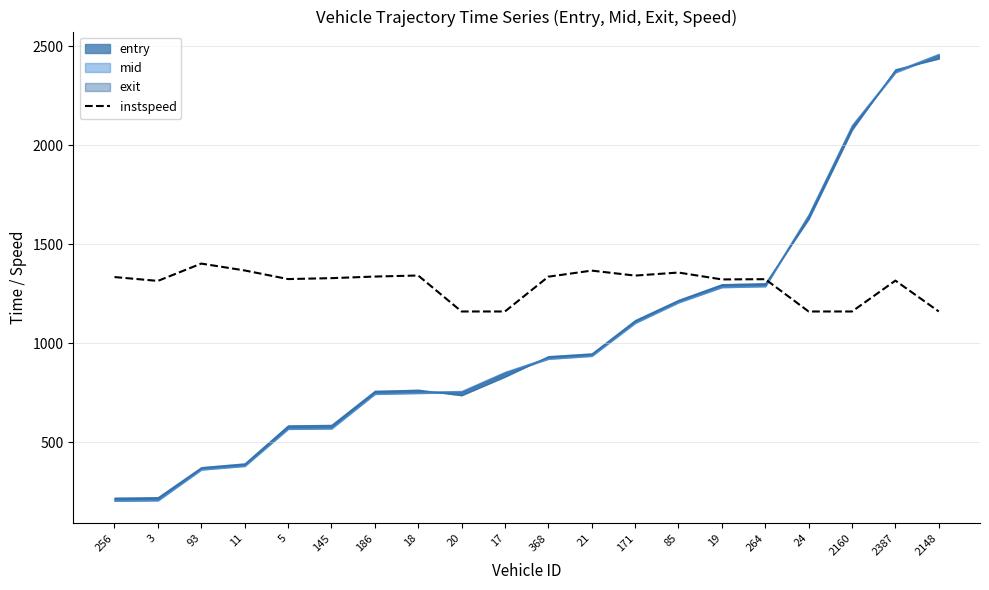

The chart shows a value of 1357.3 at 85. True or false?

True